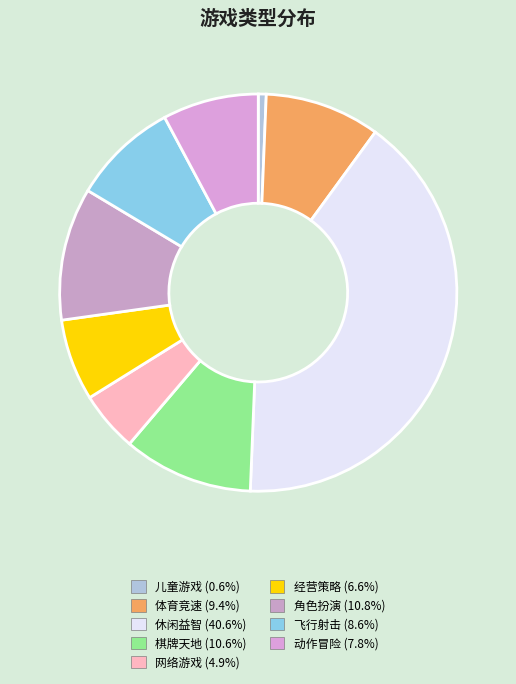

How many slices are in this pie chart?

9